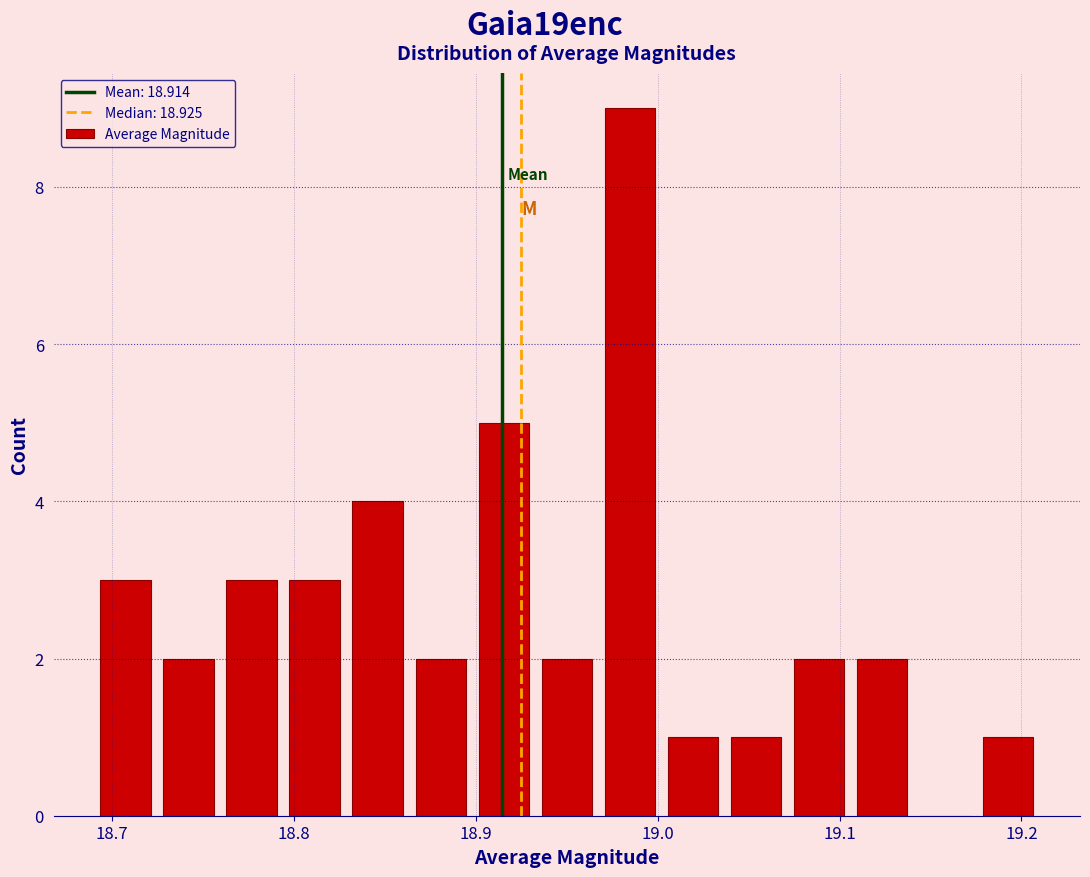

Around what value on the x-axis is the tallest bar? Give the approximate position of its centre, as read against the axis.

18.98